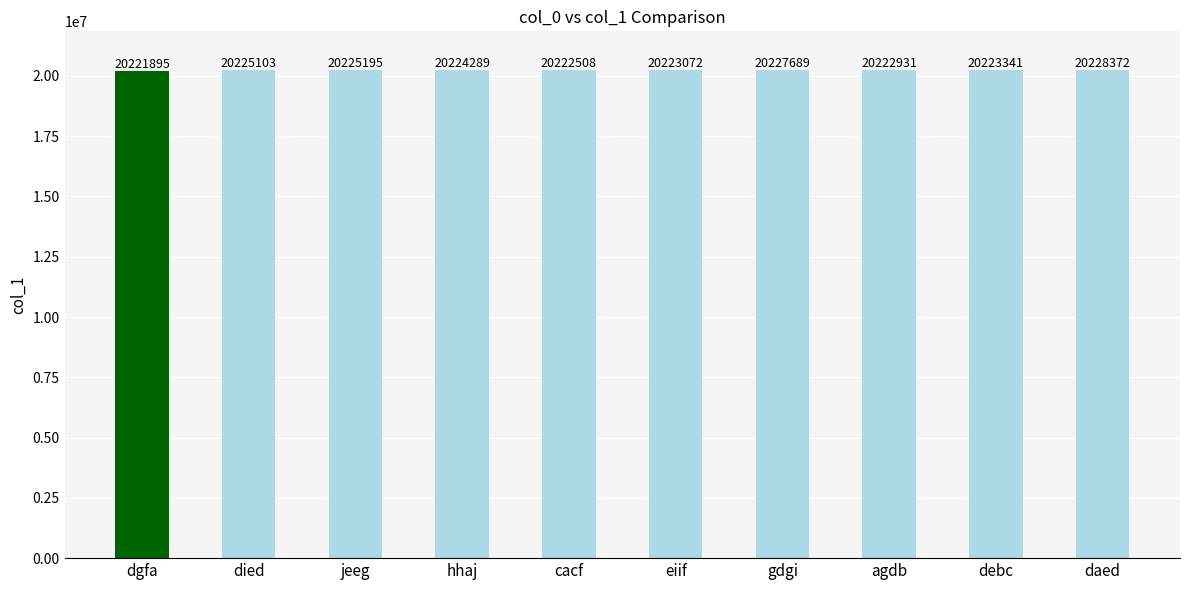

Does the chart contain stacked bars?

No